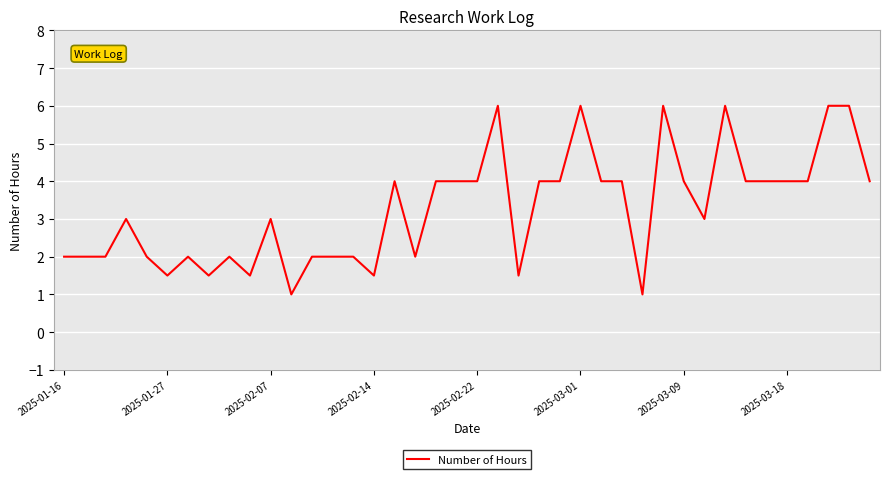

What is the difference between the maximum and second lowest values?

5.0